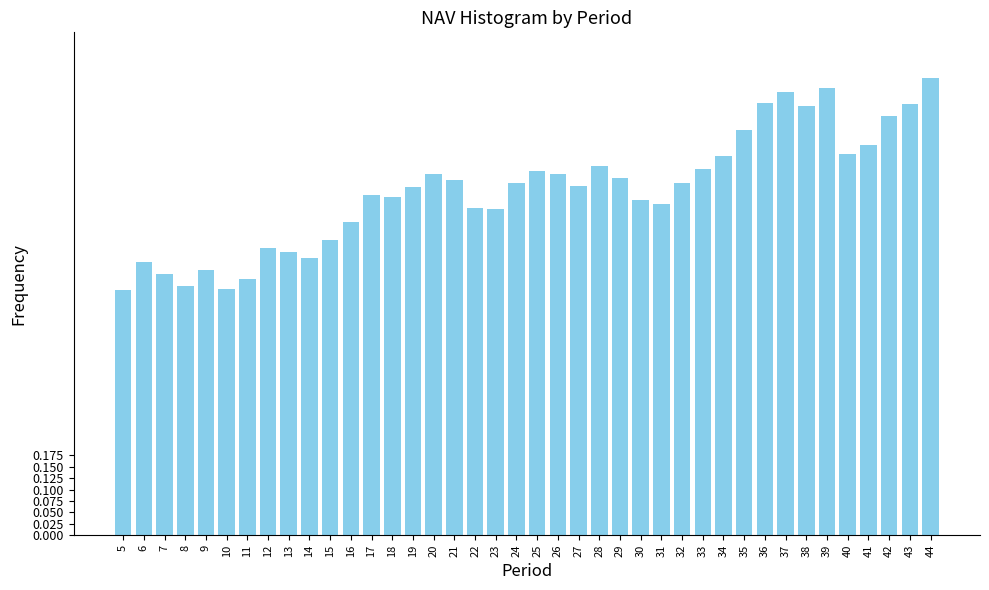

At which category does the chart reach its peak across all series?

44